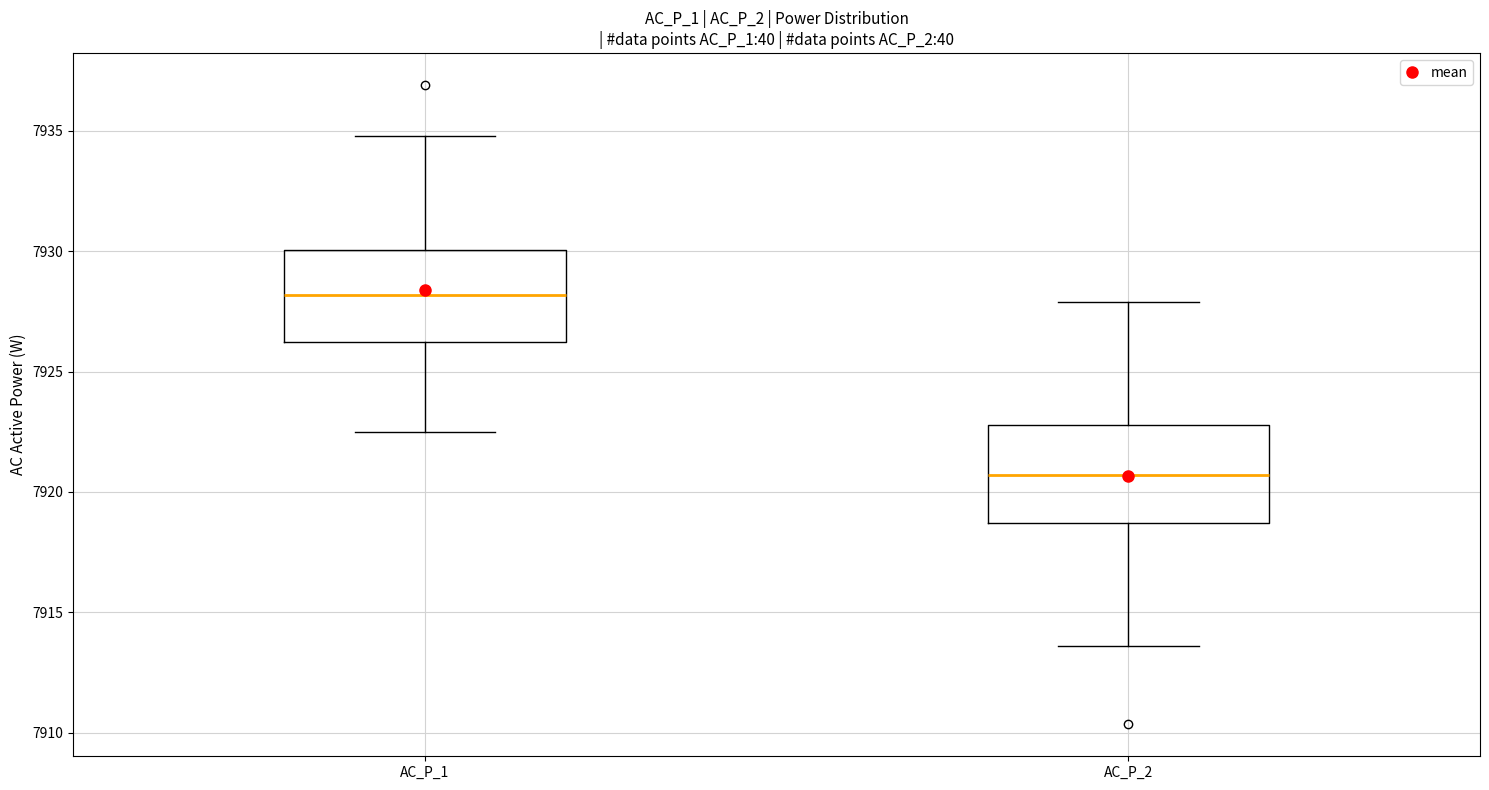

Which box's median line is the highest?

AC_P_1